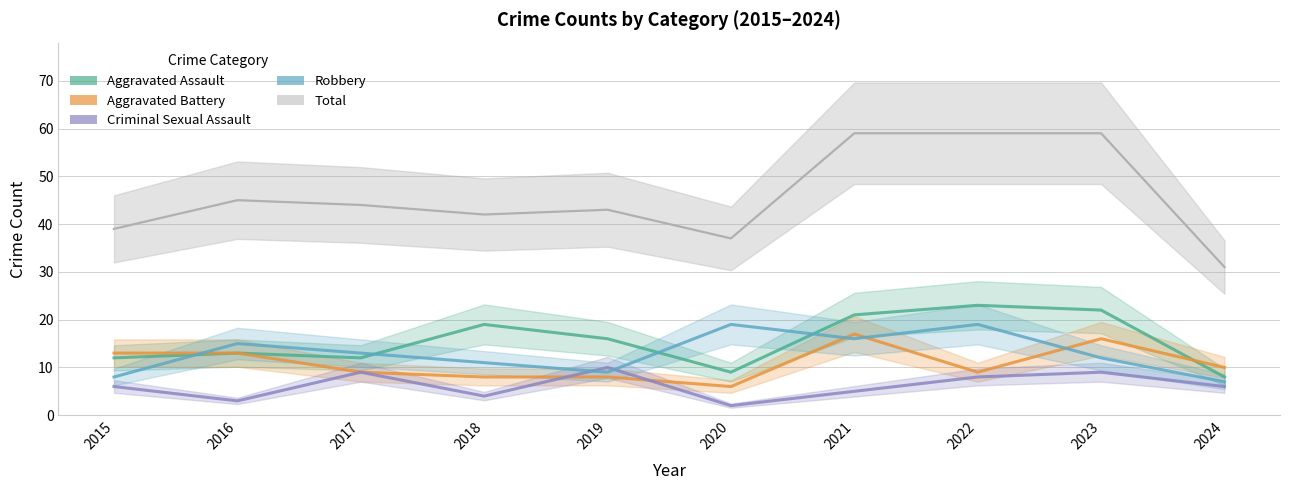

At which label does Criminal Sexual Assault first exceed 6?

2017